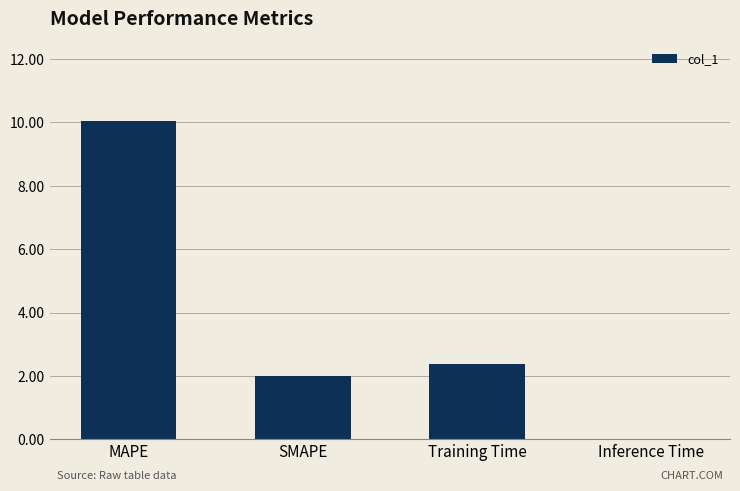

What value does the data have at SMAPE?

2.0